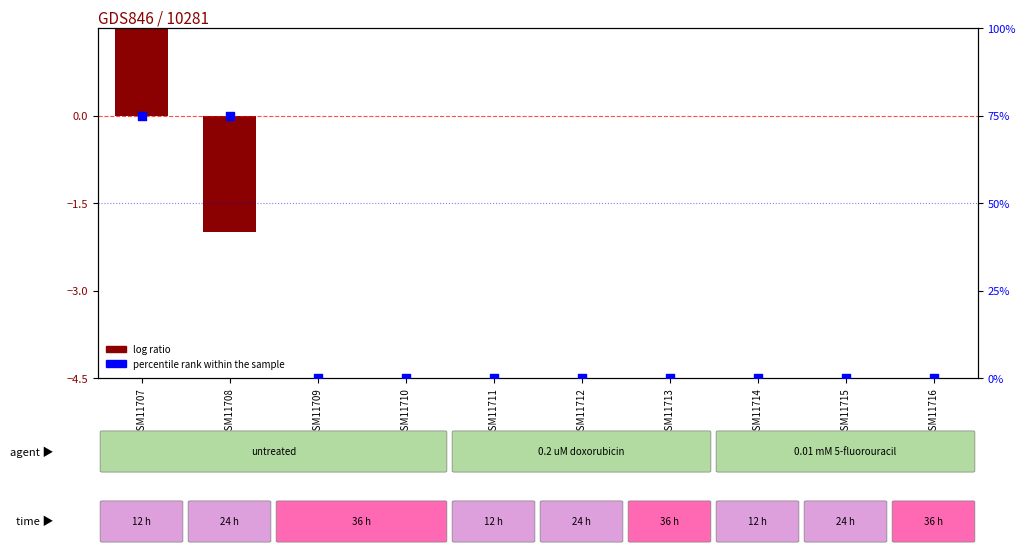

What are all the series names shown in the legend?

log ratio, percentile rank within the sample